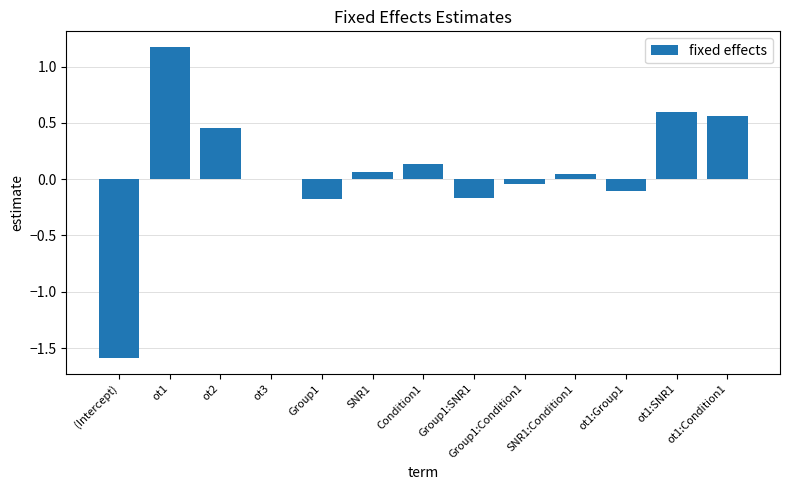

What is the maximum value shown in the chart?

1.2